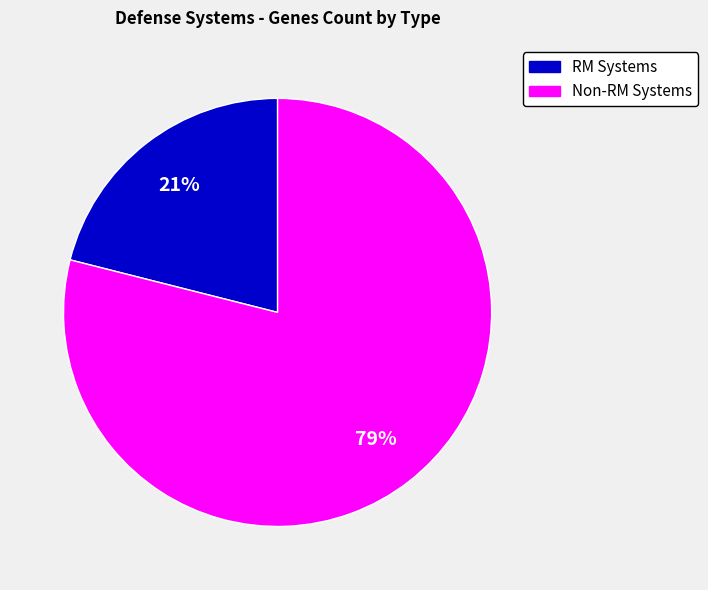

What percentage is the Non-RM Systems slice, to the nearest percent?

79%